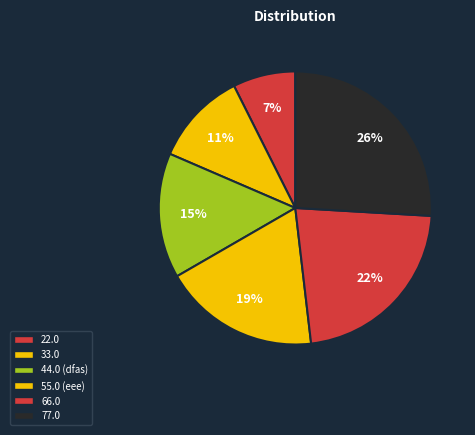

How many slices are in this pie chart?

6